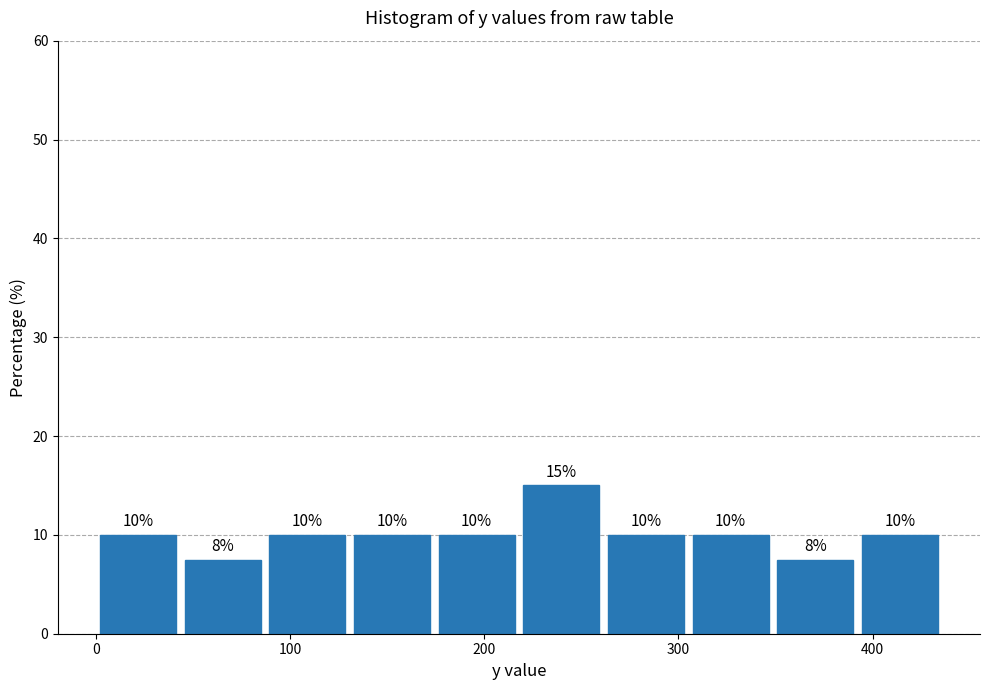

Over which range of the x-axis is the bar tallest?

220 to 260